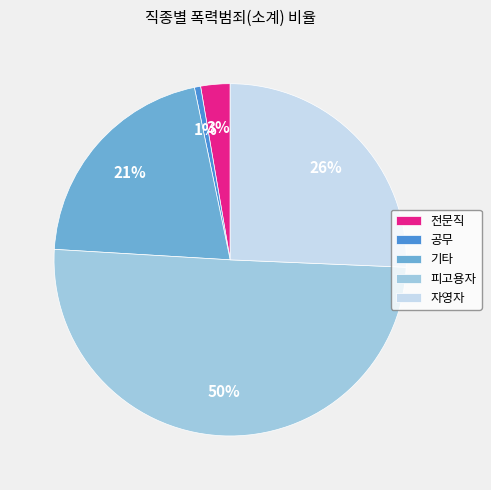

To the nearest percent, what portion does 기타 represent?

21%